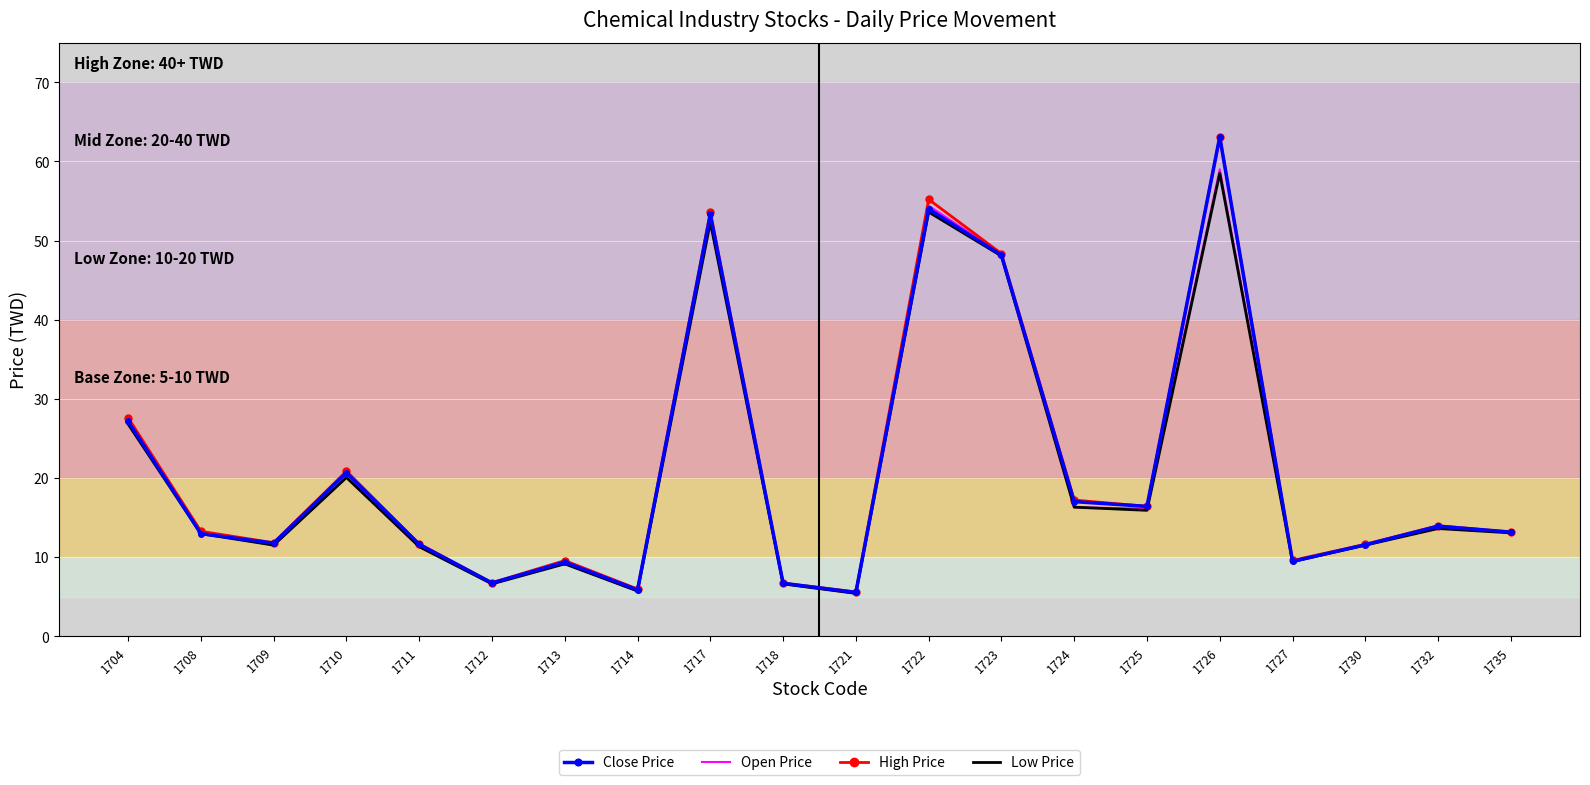

At which category is the sum across all series the highest?

1726